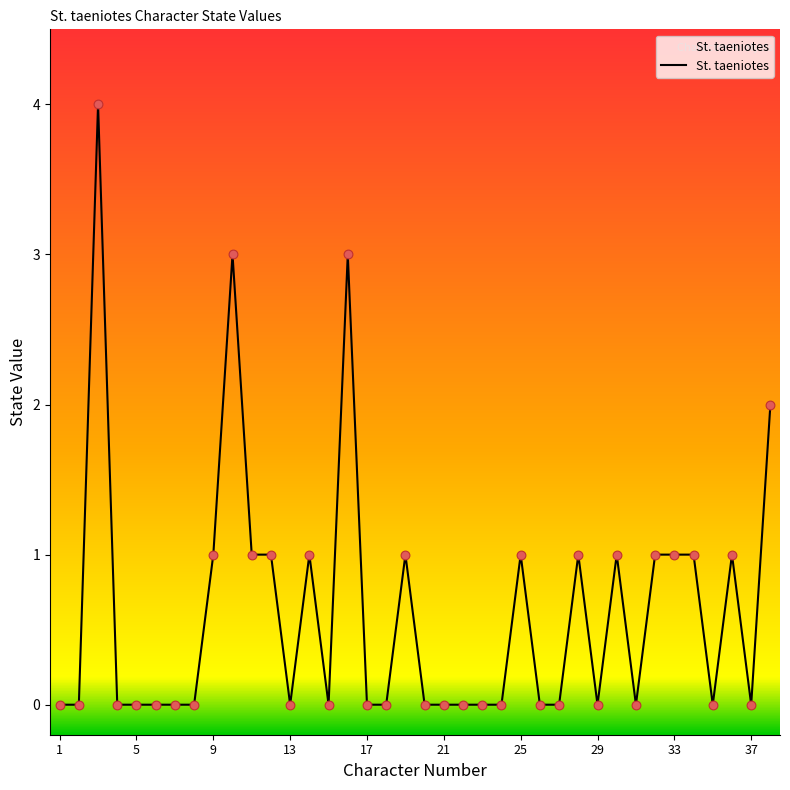

Approximately how many times larger is the value at 16 compared to 36?

3.0